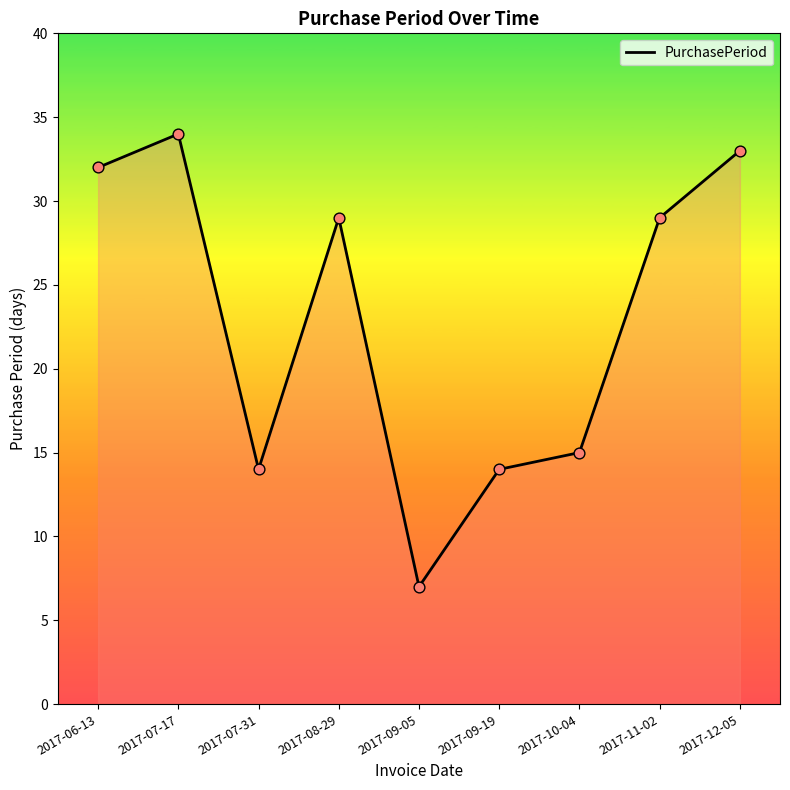

What is the ratio of the value at 2017-09-05 to the value at 2017-06-13?

0.2